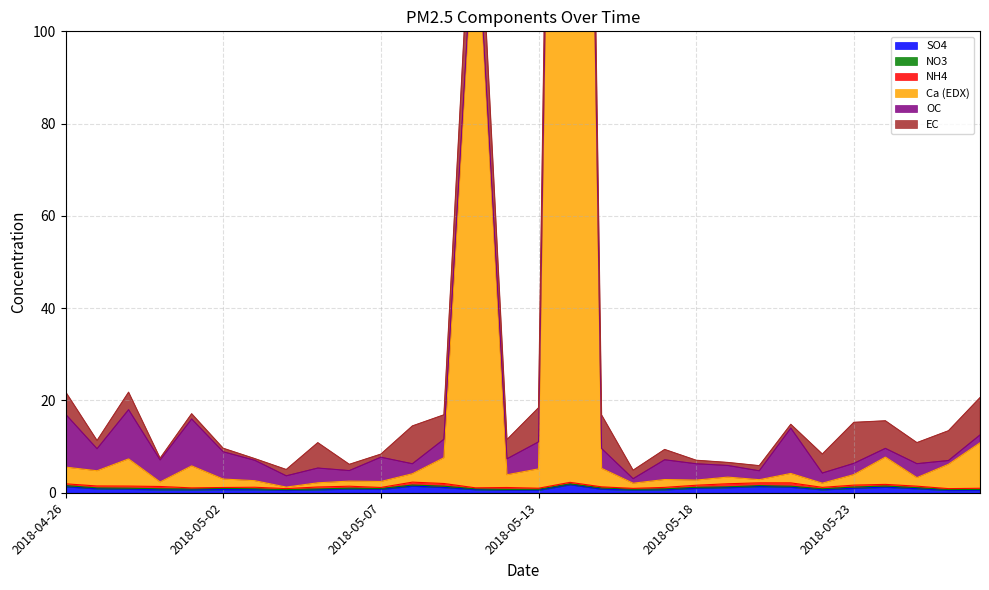

Where is the first local minimum for OC?

2018-04-27